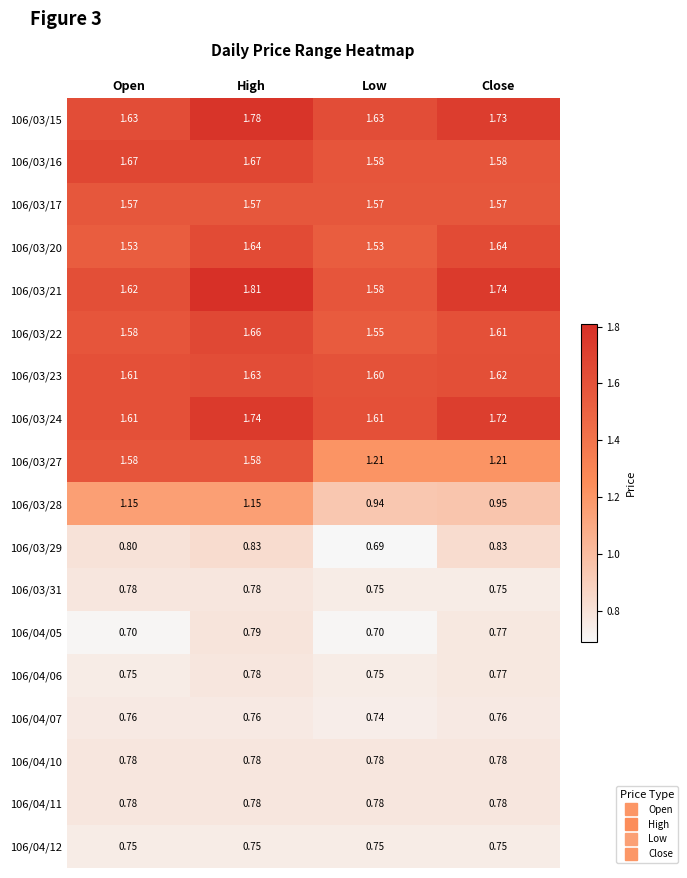

Between High and Close, which series saw the biggest shift?

106/03/27